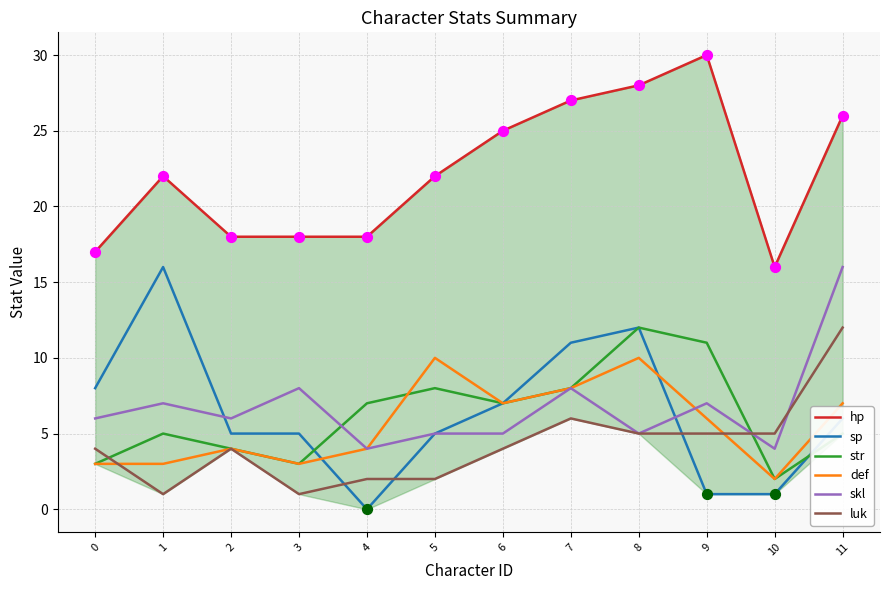

Which series has the largest total across all categories?

hp